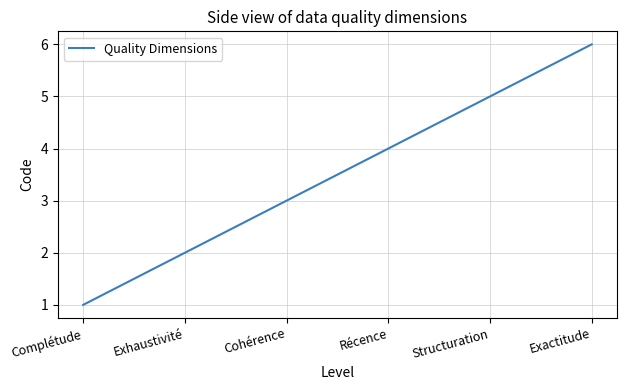

Reading left to right, extract all data points from this chart.

Complétude=1	Exhaustivité=2	Cohérence=3	Récence=4	Structuration=5	Exactitude=6